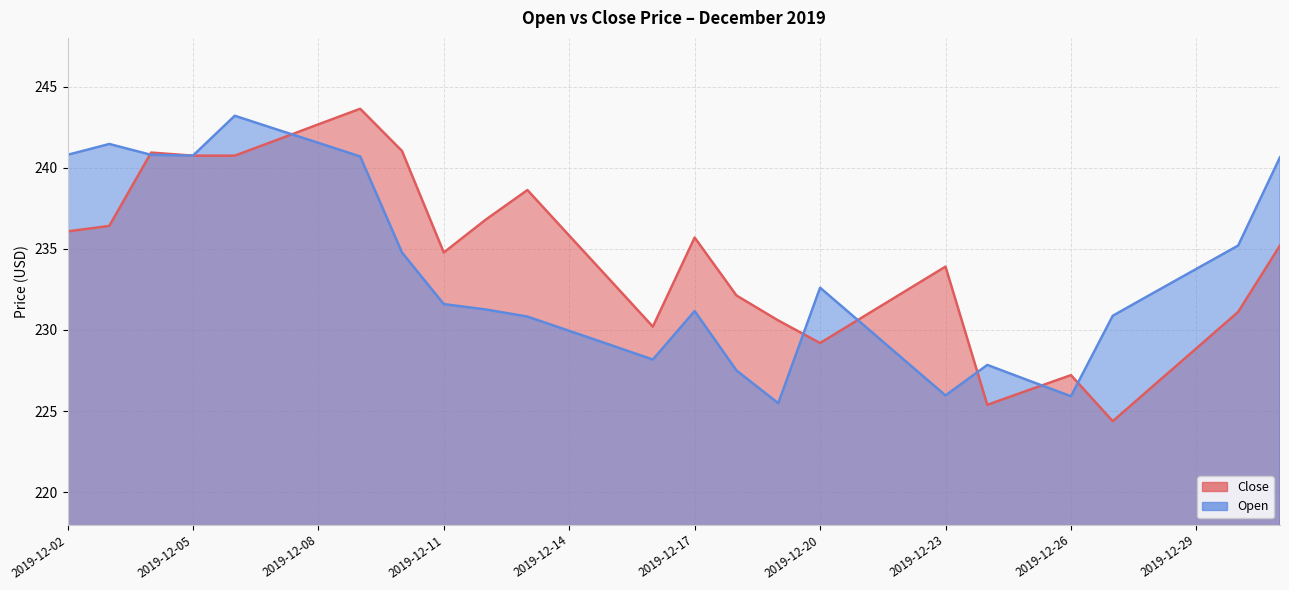

In Close, how many points are lower than both neighbors (excluding endpoints)?

5